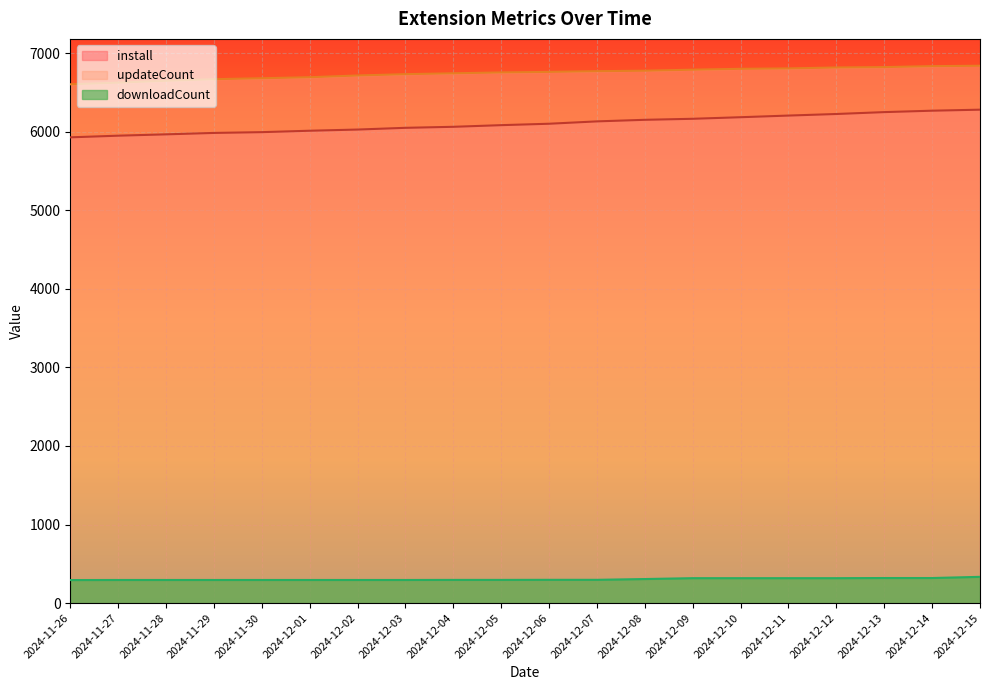

Does the chart display data point markers on the line(s)?

No